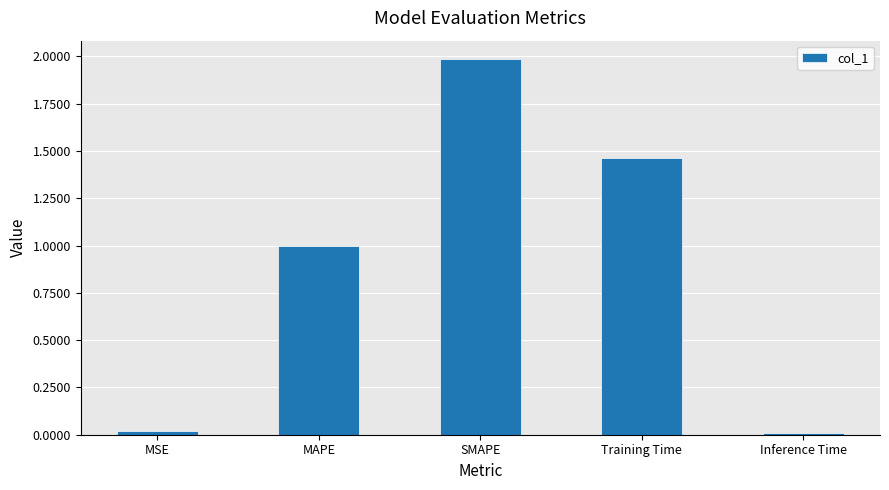

How many bars are there in total?

5